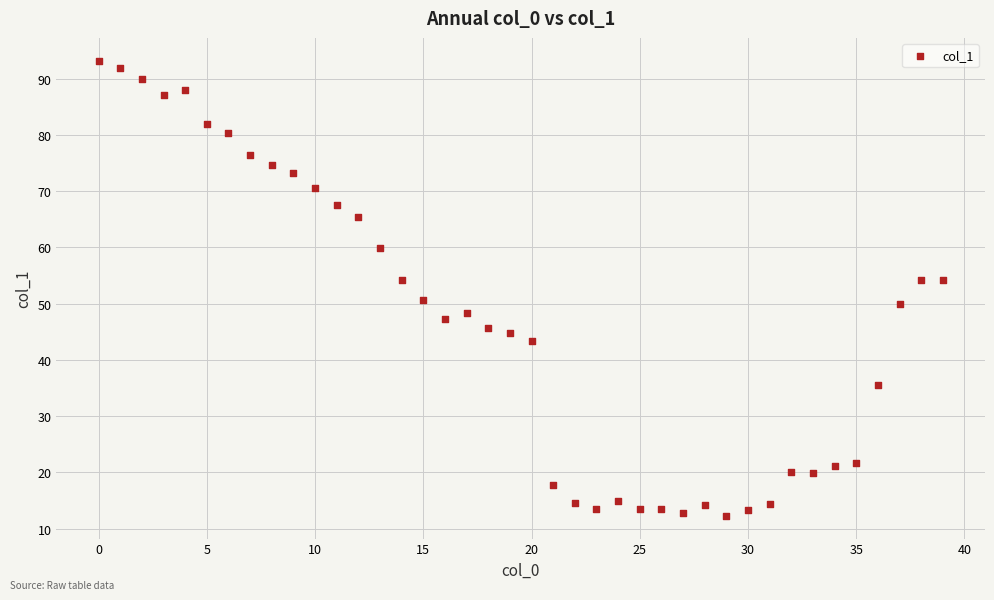

What is the range of Y values (max minus min)?

80.9